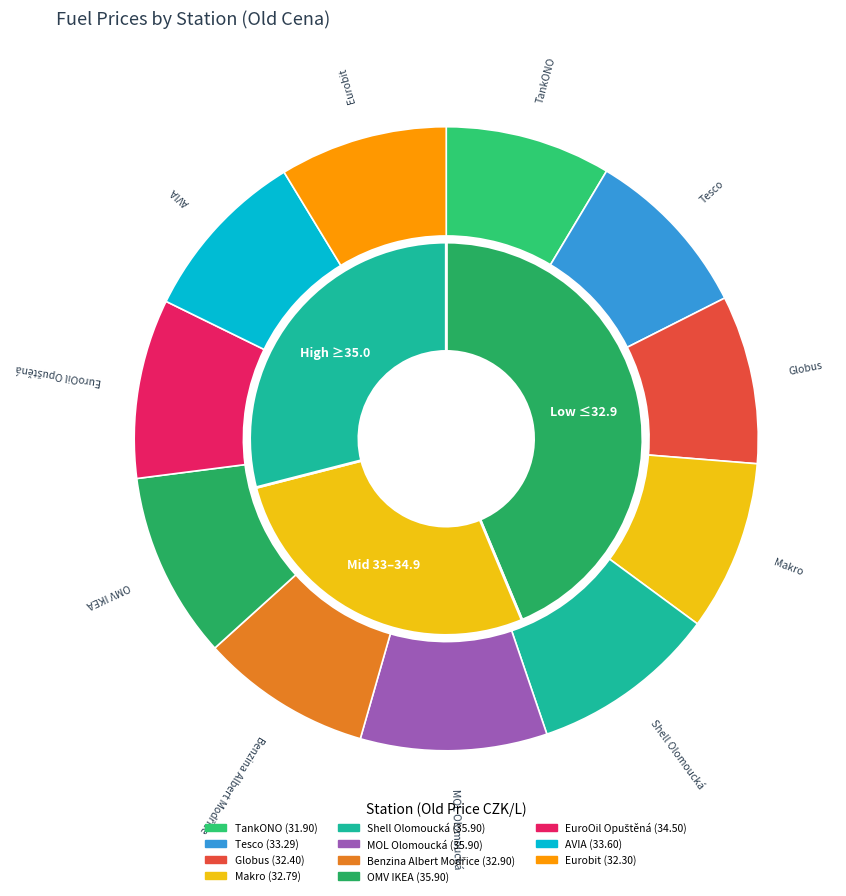

Is it true that Tesco is 9% of the pie?

True